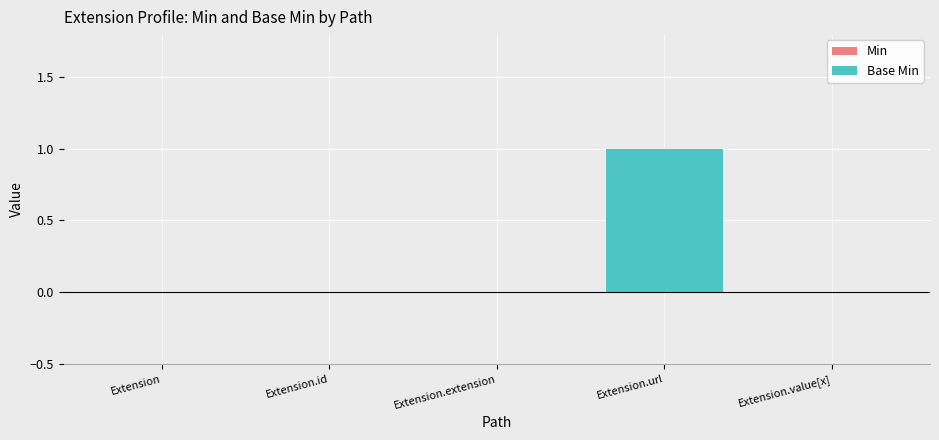

What is the label of the 5th bar from the right?

Extension